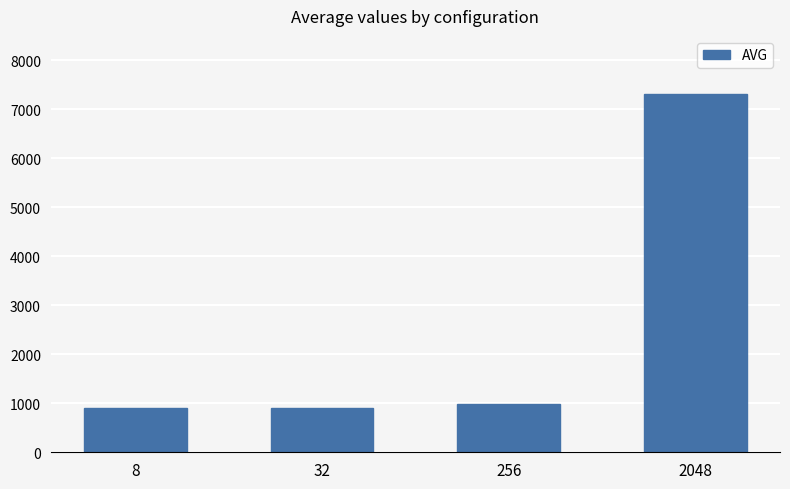

What is the value of the 4th bar from the left?

7317.0